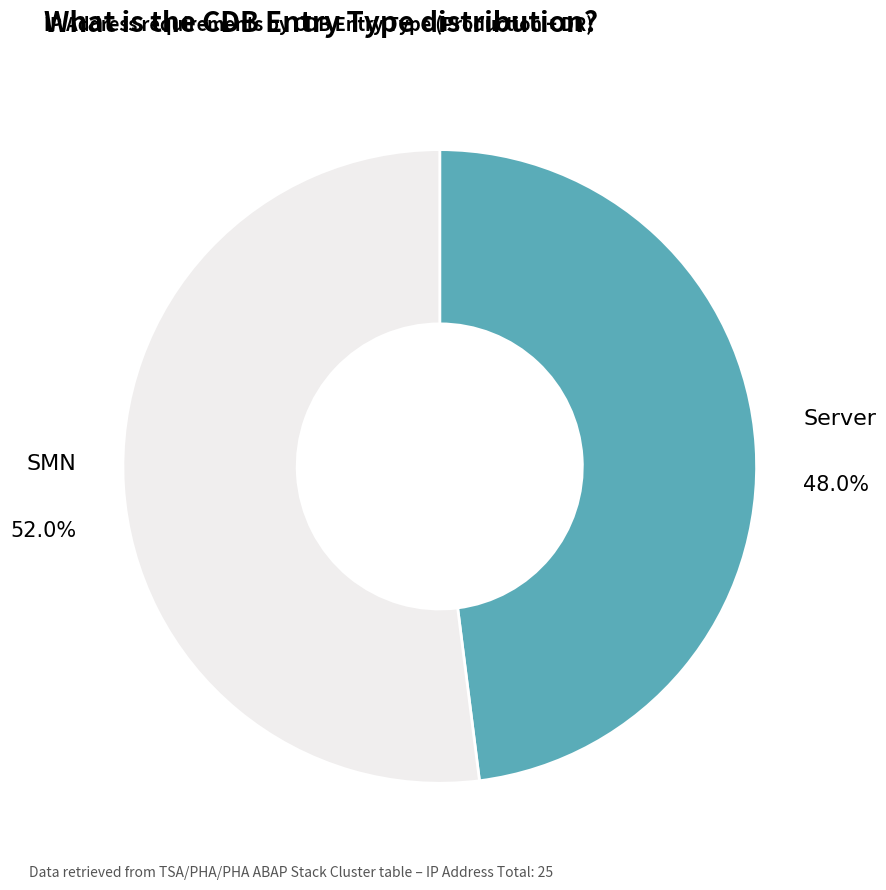

Approximately how many times larger is the value at Server compared to SMN?

0.9